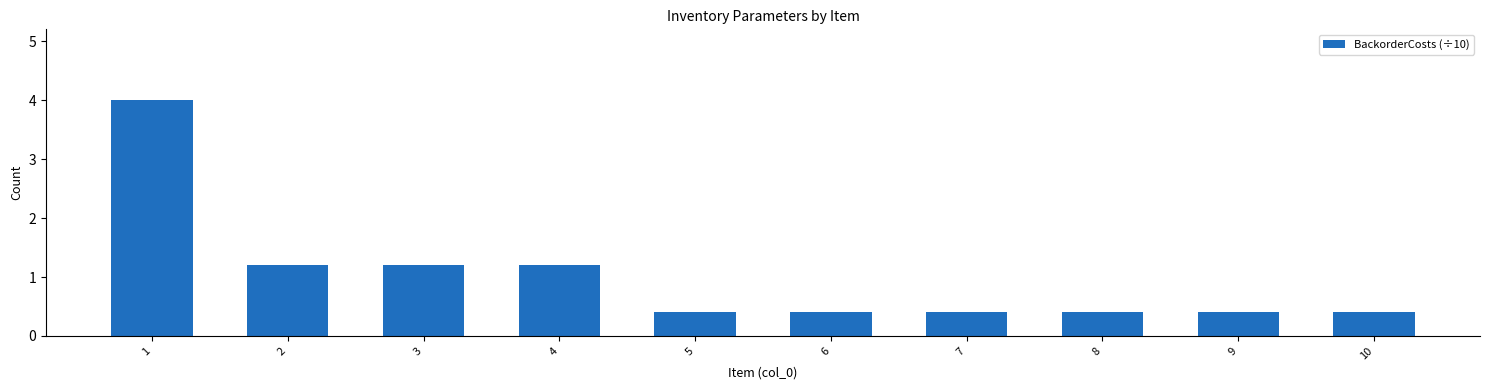

What is the smallest value displayed?

0.4